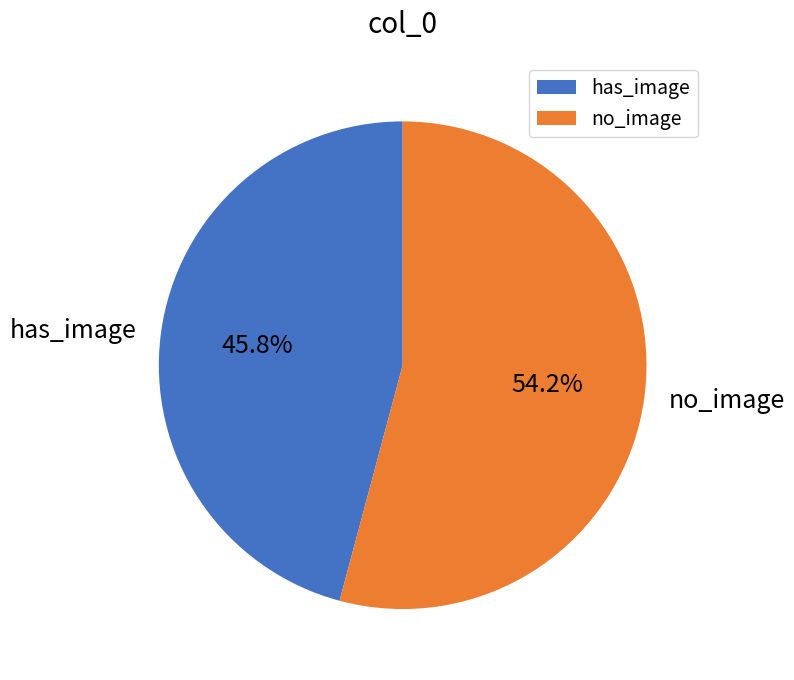

Approximately how many times larger is the value at has_image compared to no_image?

0.8